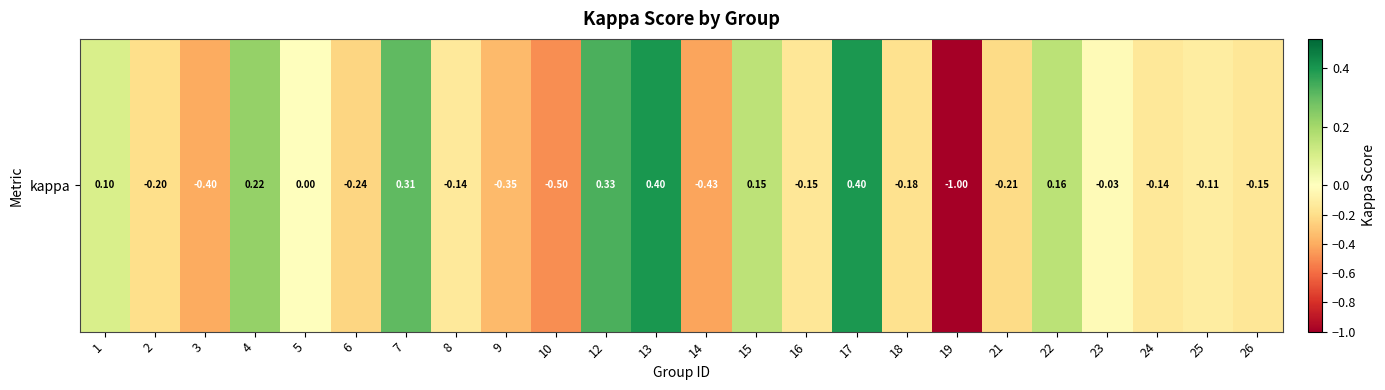

What value does the data have at 13?

0.4